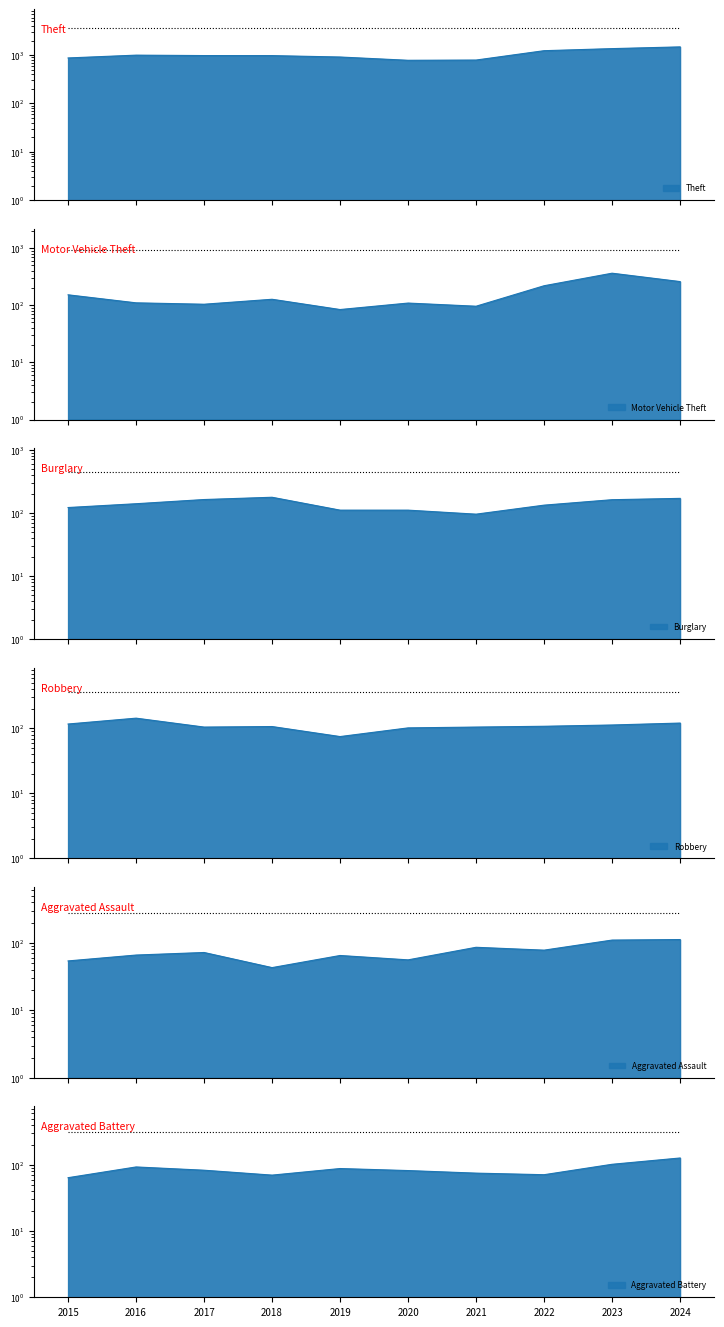

List the labels in order of Aggravated Battery value, smallest first.

2015, 2018, 2022, 2021, 2020, 2017, 2019, 2016, 2023, 2024